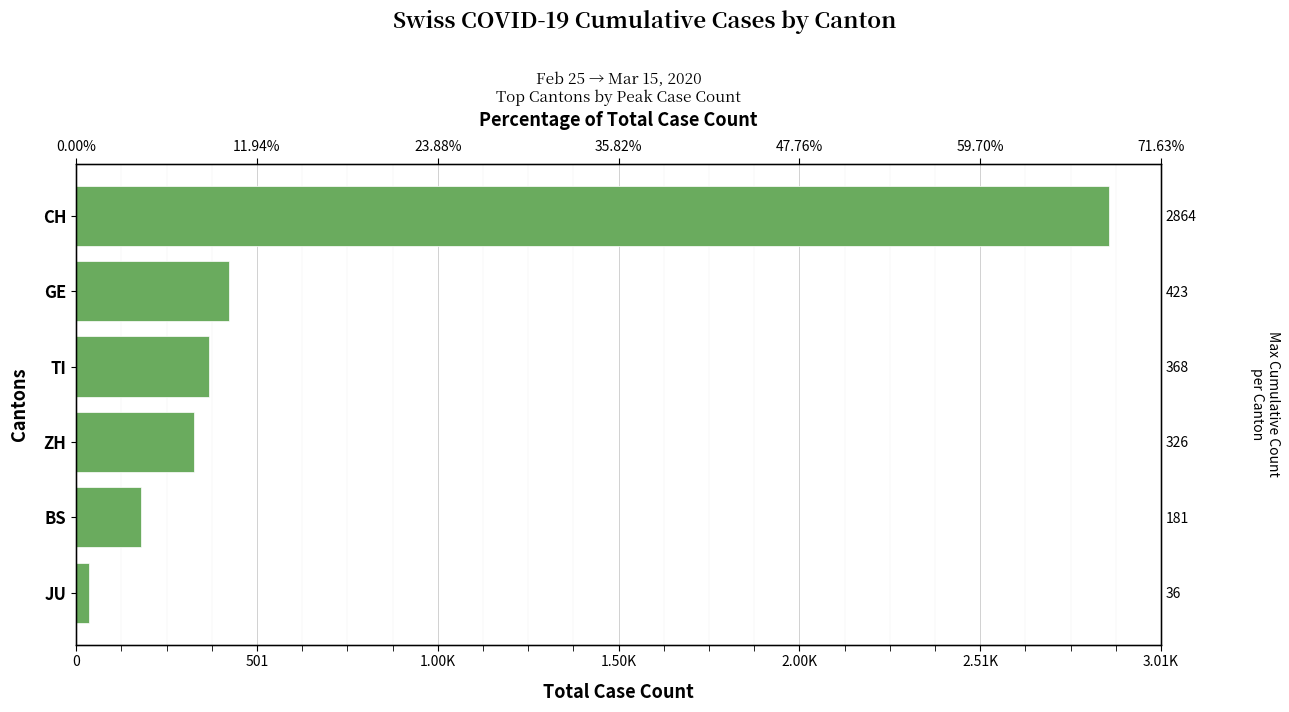

True or false: the data shows 298 at BS.

False